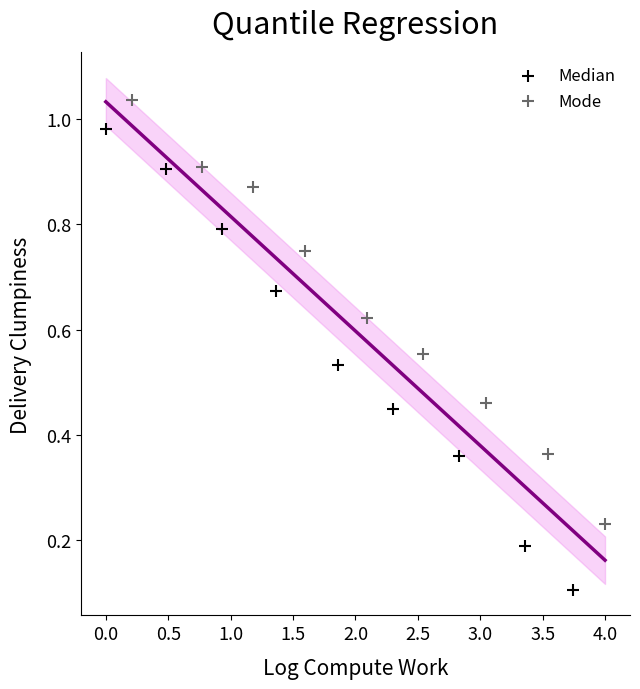

Which series contains the highest Y value?

Mode